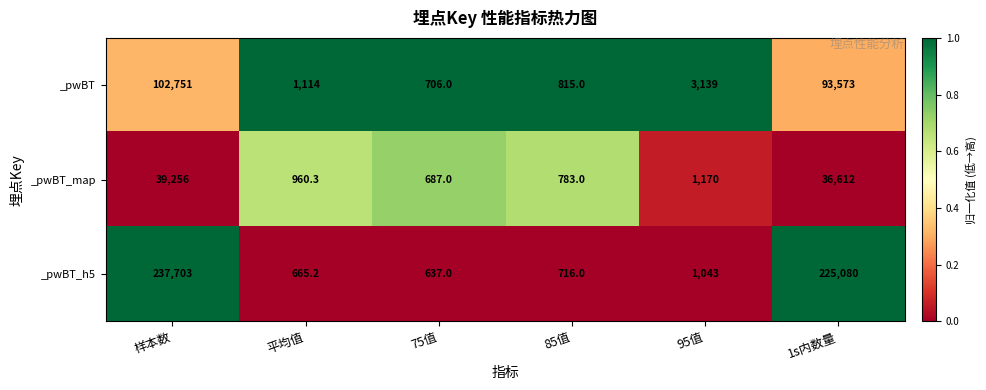

Reading left to right, list all the values displayed in this chart.

_pwBT: 样本数=102751.0	平均值=1114.0	75值=706.0	85值=815.0	95值=3139.0	1s内数量=93573.0
_pwBT_map: 样本数=39256.0	平均值=960.3	75值=687.0	85值=783.0	95值=1170.0	1s内数量=36612.0
_pwBT_h5: 样本数=237703.0	平均值=665.2	75值=637.0	85值=716.0	95值=1043.0	1s内数量=225080.0